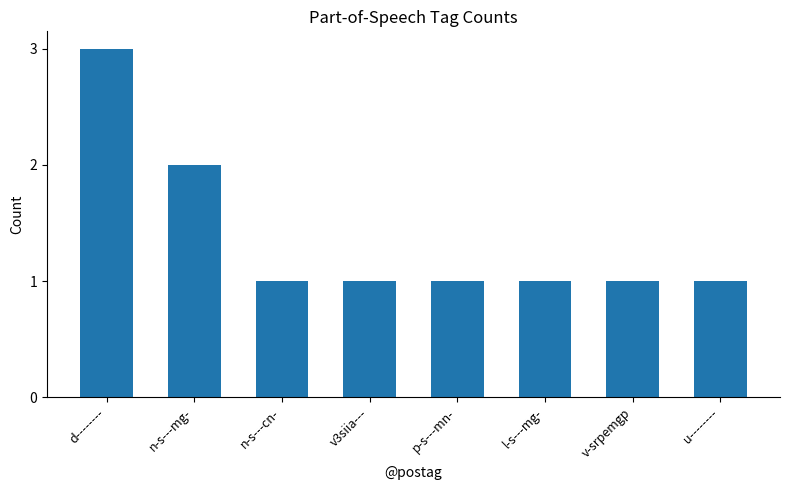

Are the bars horizontal?

No